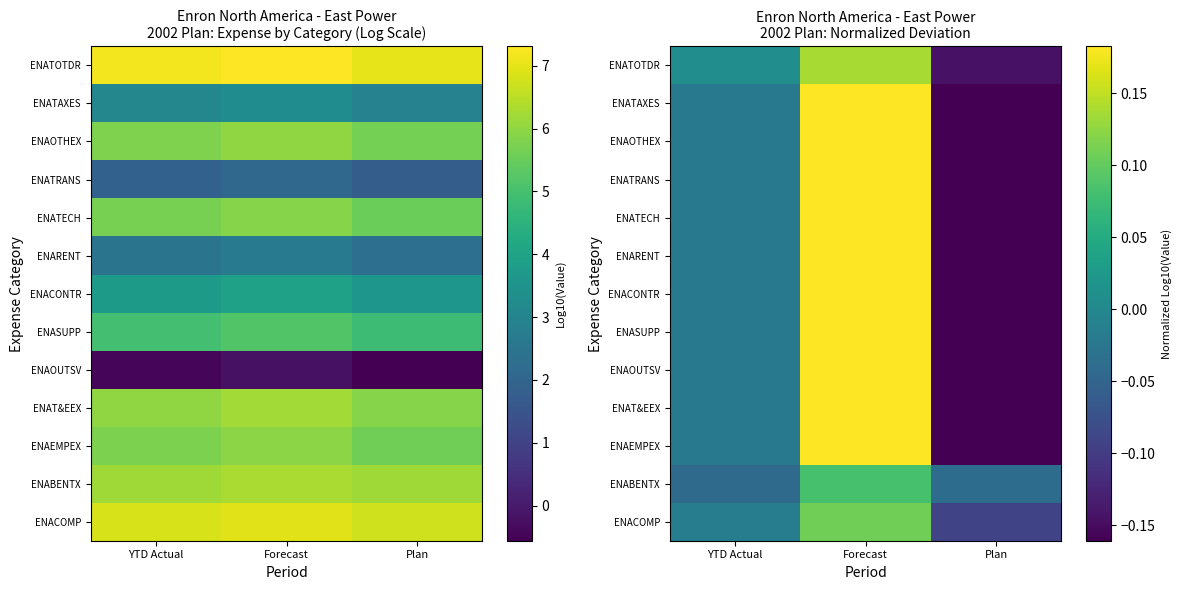

Which has a higher value, Forecast or Plan?

Forecast